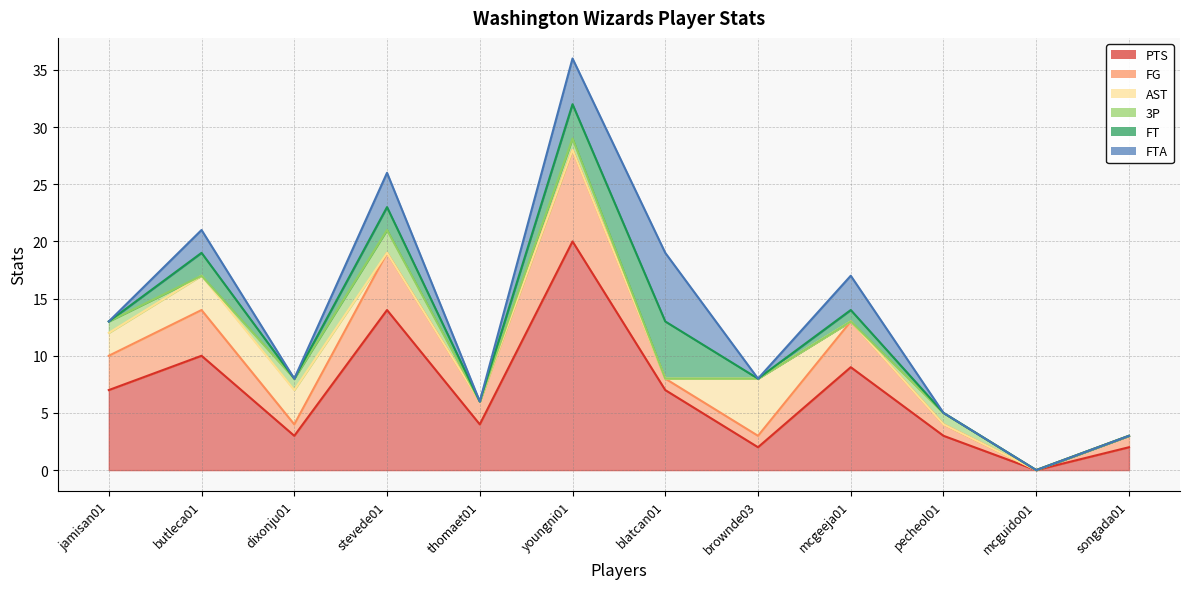

Is the value of PTS at mcgeeja01 greater than the value of FT at brownde03?

Yes